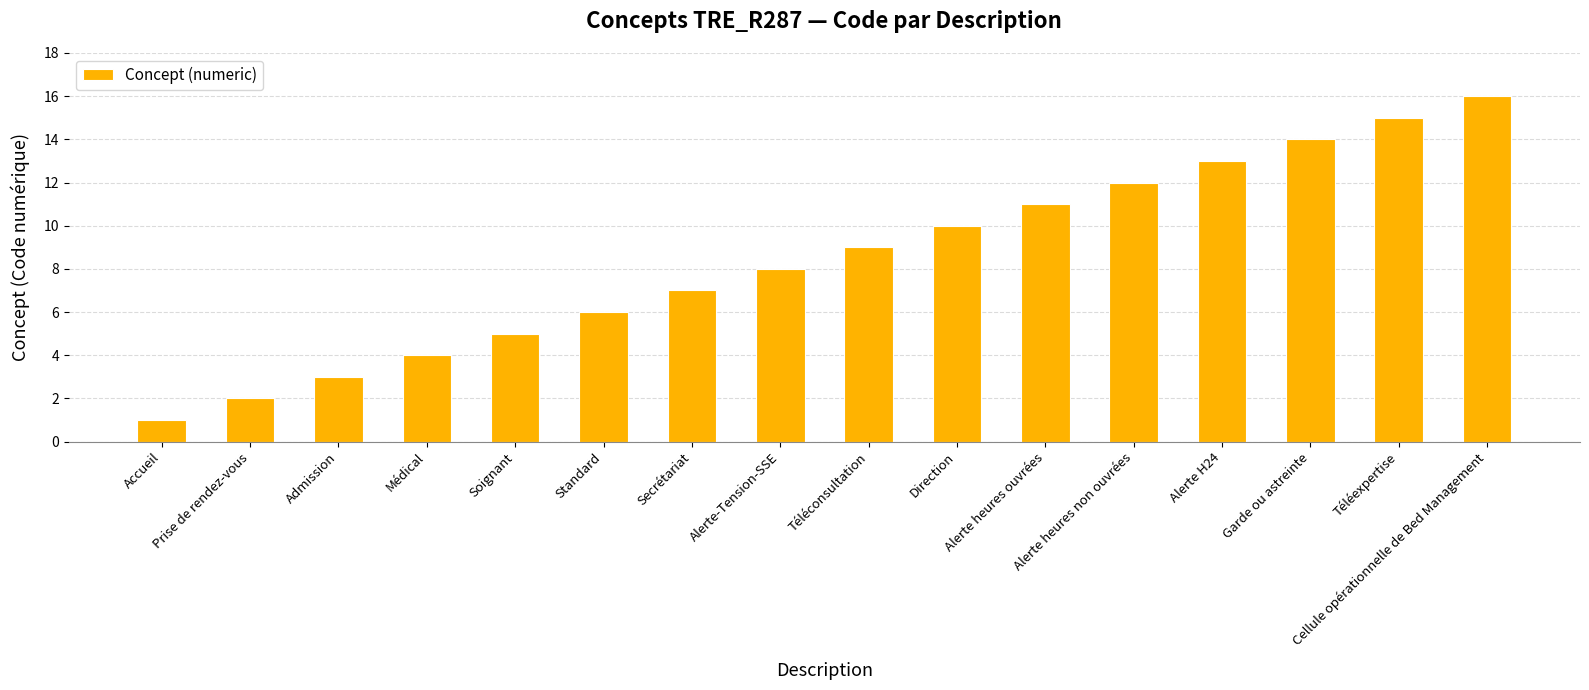

Is it true that the value at Admission is 3?

True